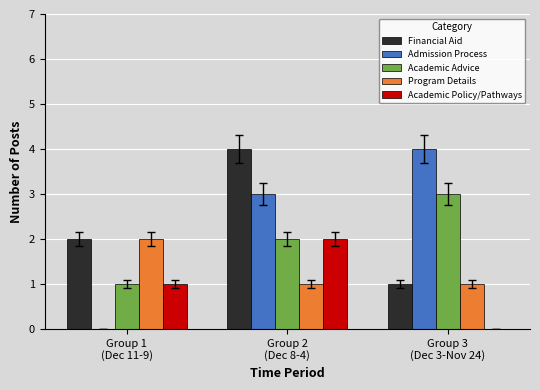

Which category has the highest value in the Program Details series?

Group 1
(Dec 11-9)